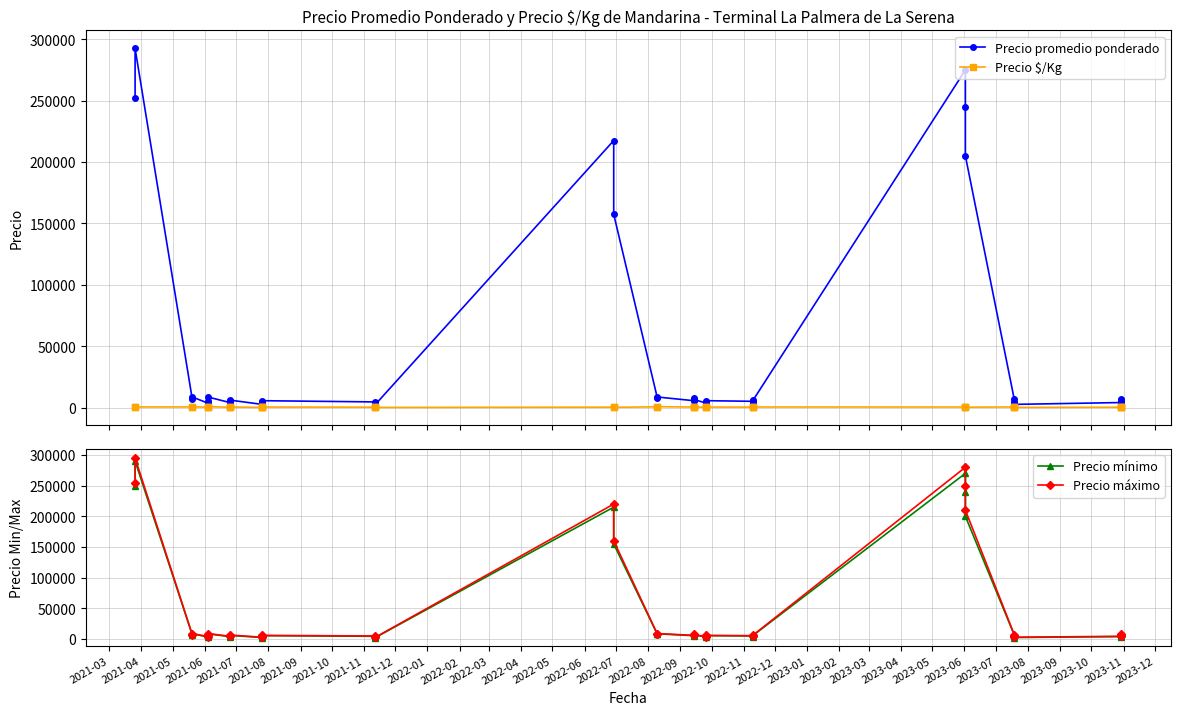

What is the difference between the second highest and minimum values in the Precio $/Kg series?

600